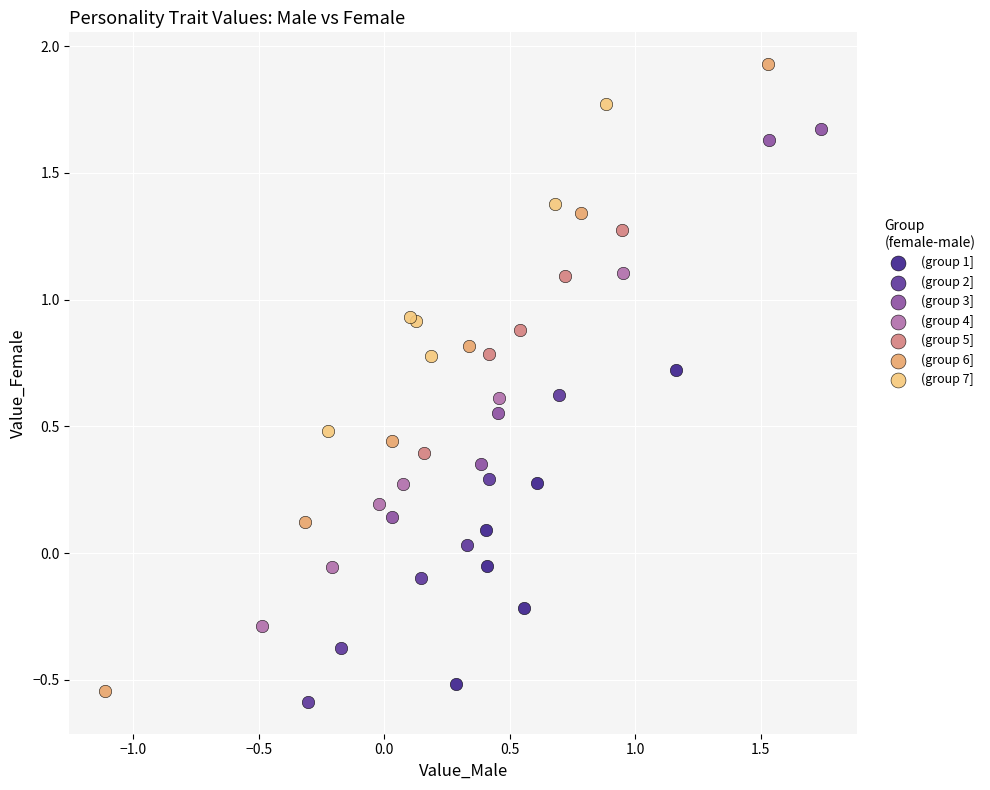

Which series reaches the maximum Y coordinate?

(group 6]